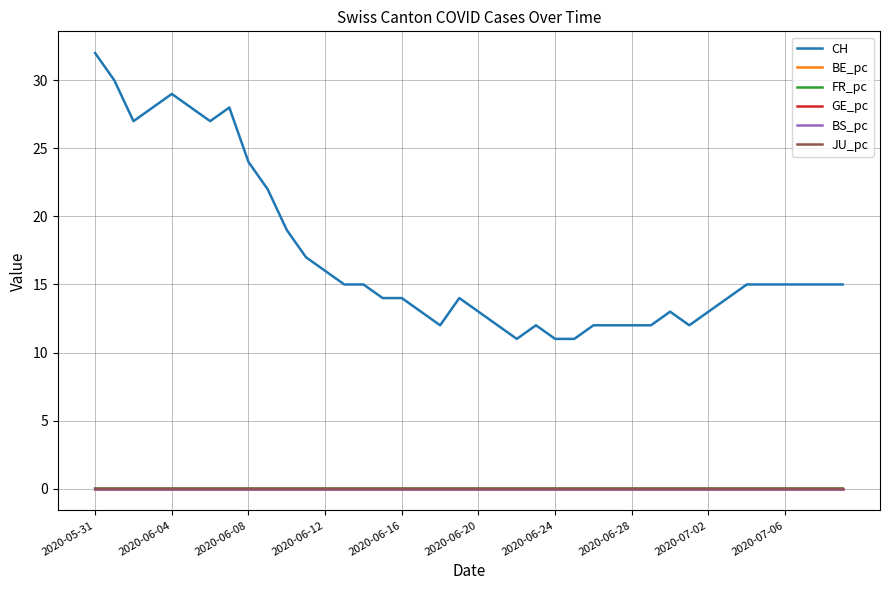

Does the chart have visible grid lines?

Yes